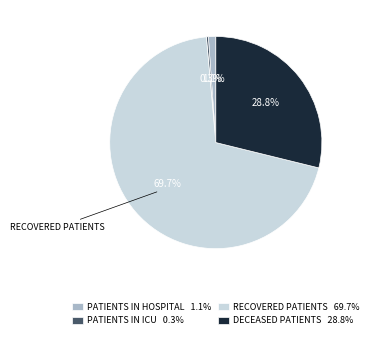

Is there a majority slice in this chart?

Yes